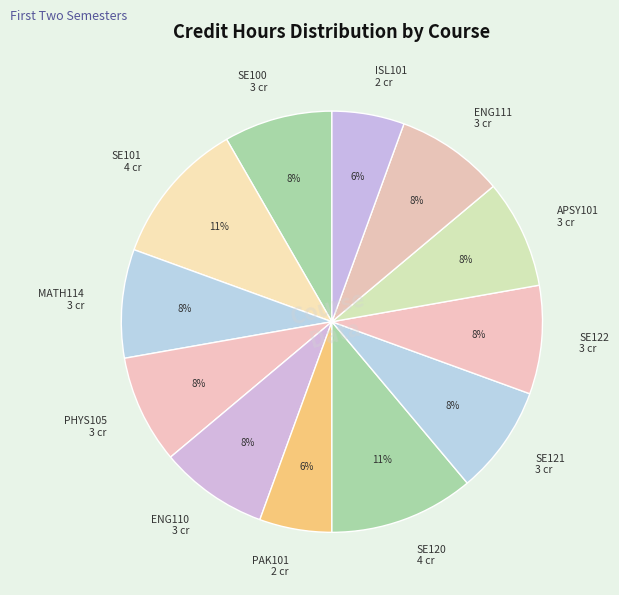

To the nearest percent, what is the average slice percentage?

8%